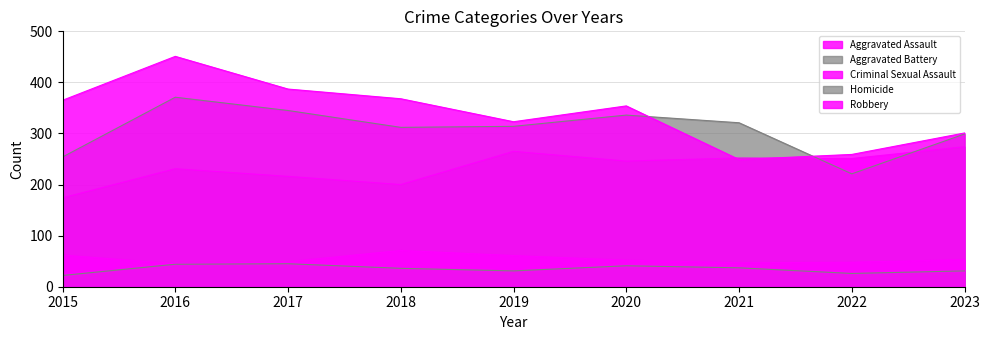

True or false: Aggravated Battery and Homicide intersect in this chart.

False